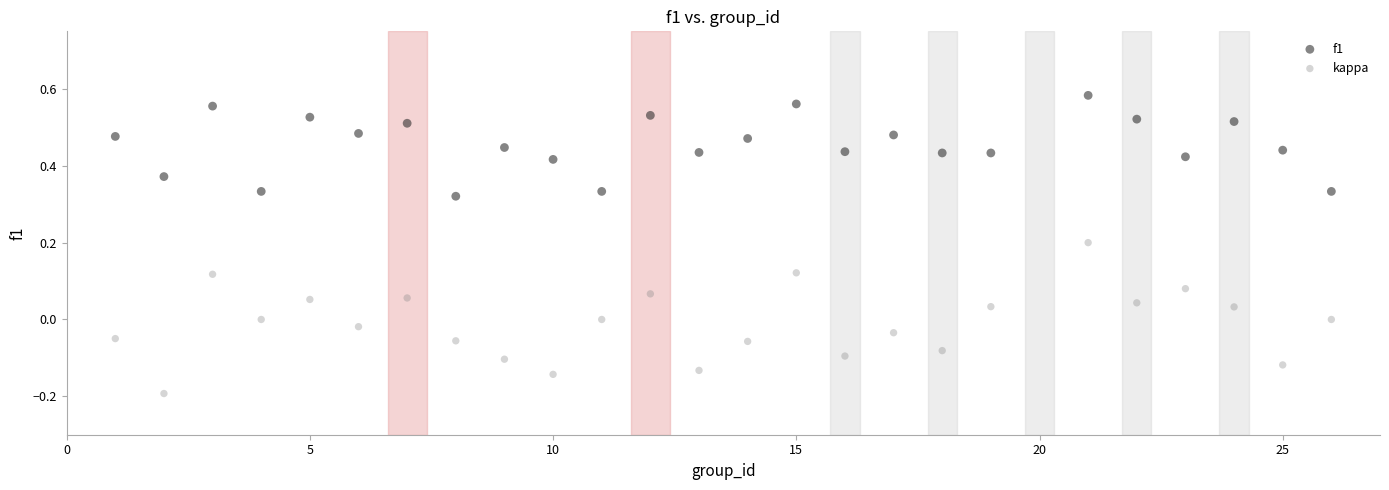

Across all data points, what is the range of Y values (max minus min)?

0.8